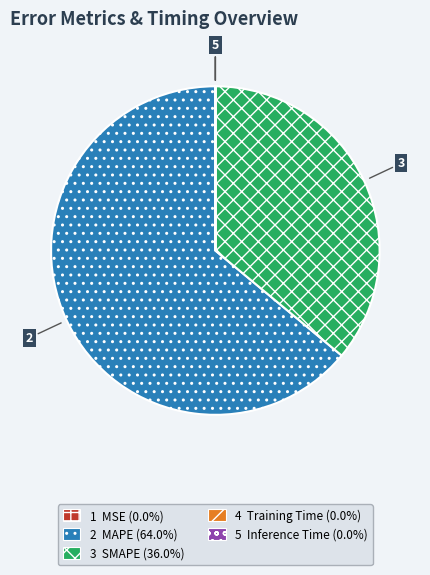

Does any single category account for the majority?

Yes